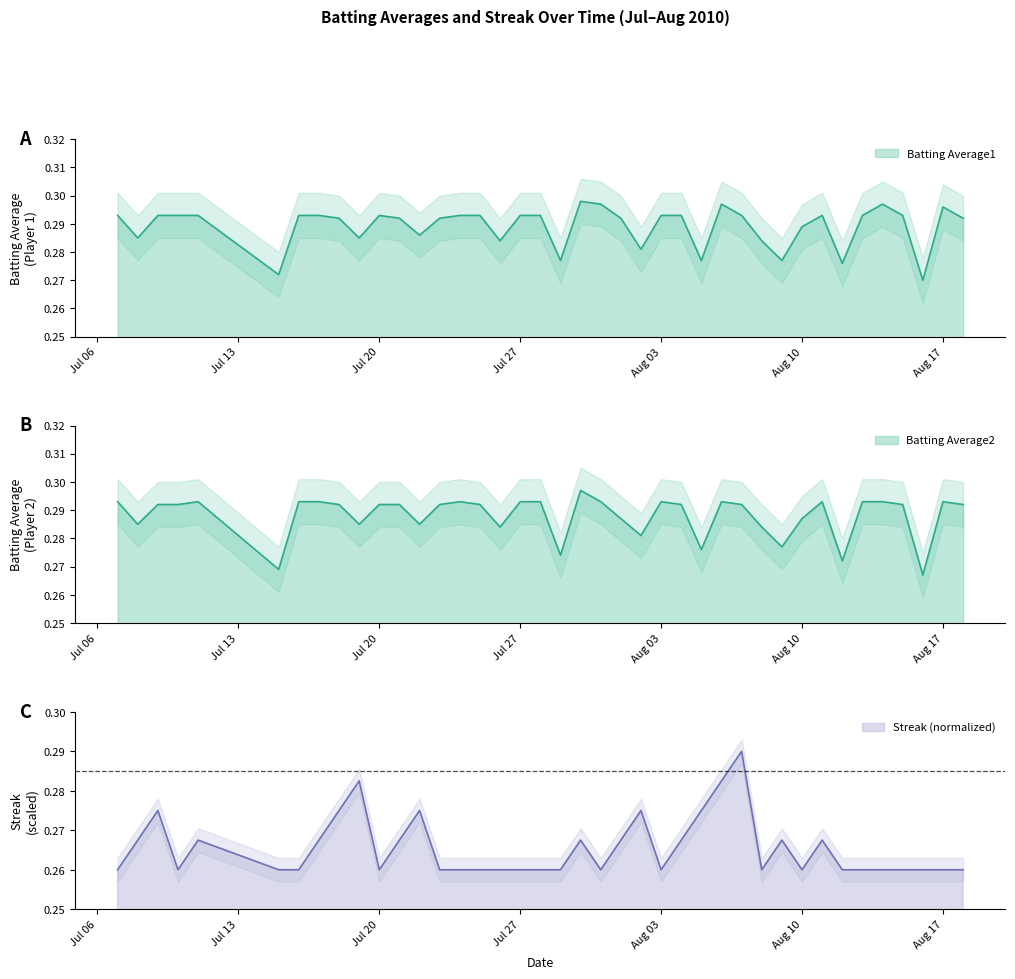

In Streak, how many points are lower than both neighbors (excluding endpoints)?

6